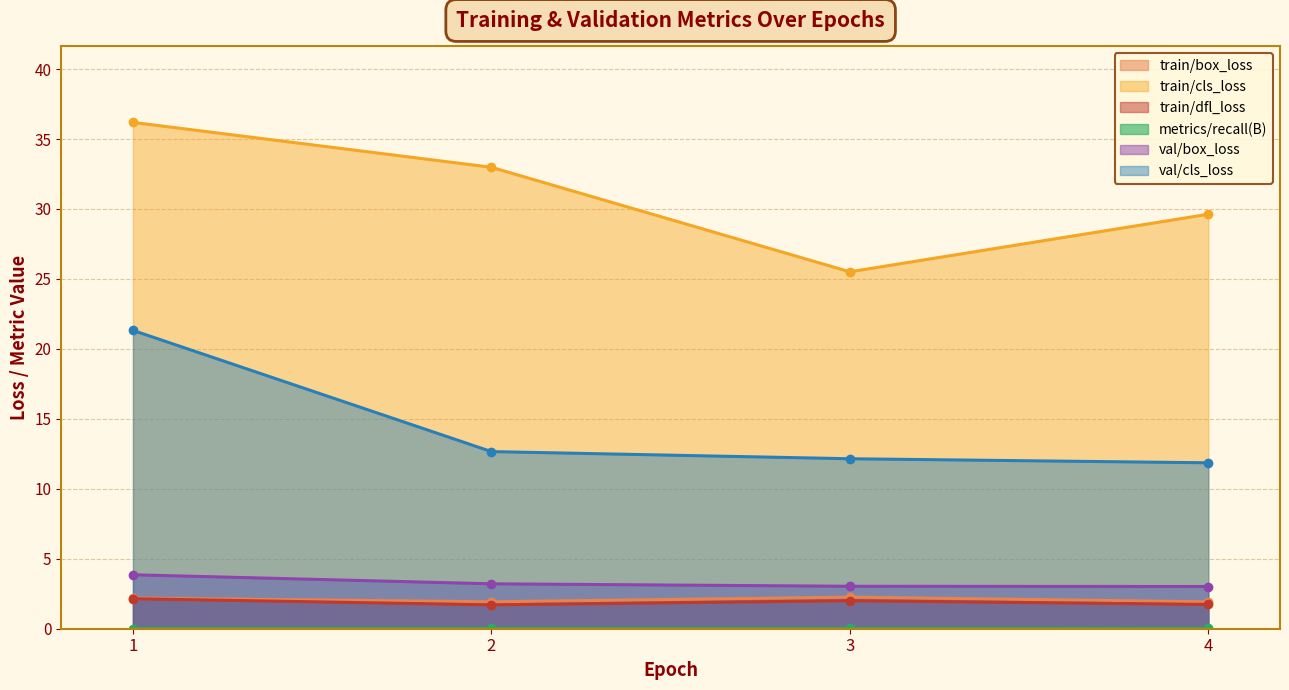

Does the chart have visible grid lines?

Yes